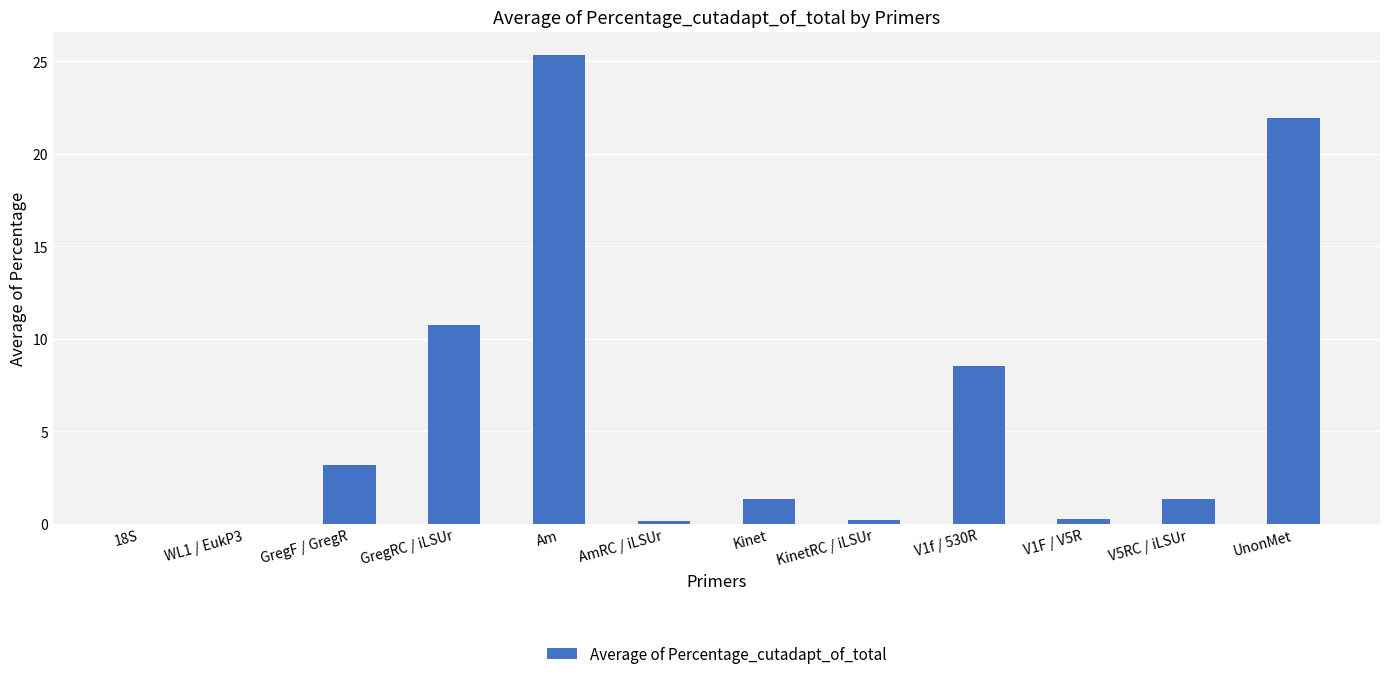

How many categories are shown in the chart?

12